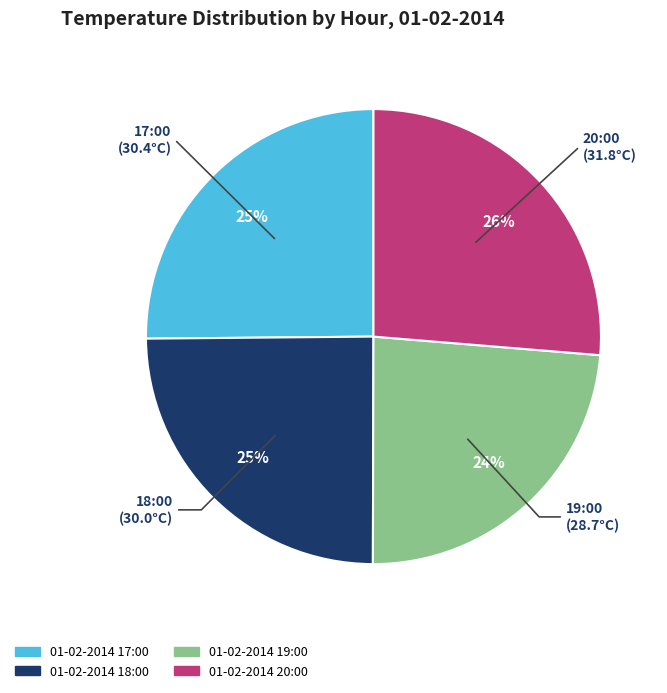

To the nearest percent, what percentage of the pie is 01-02-2014 19:00?

24%